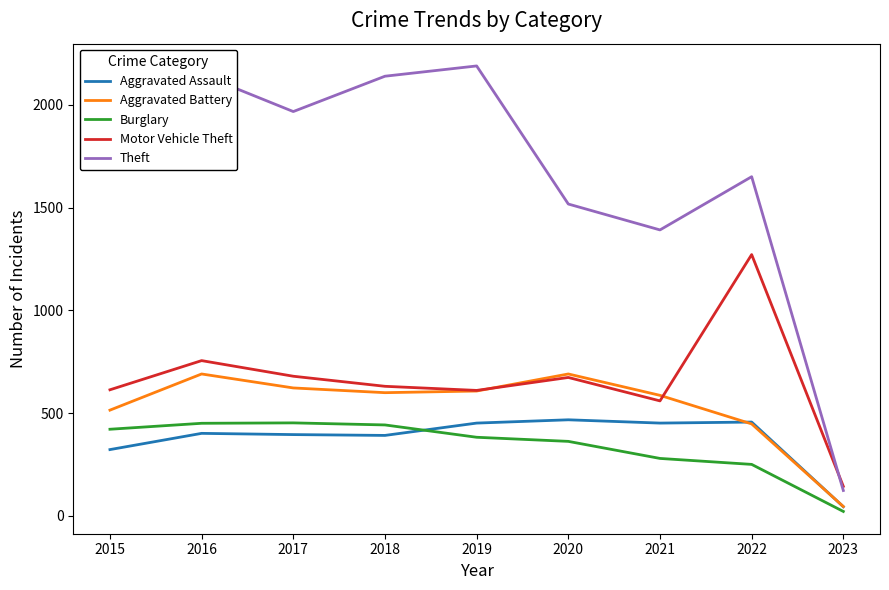

At which category is the sum across all series the highest?

2016